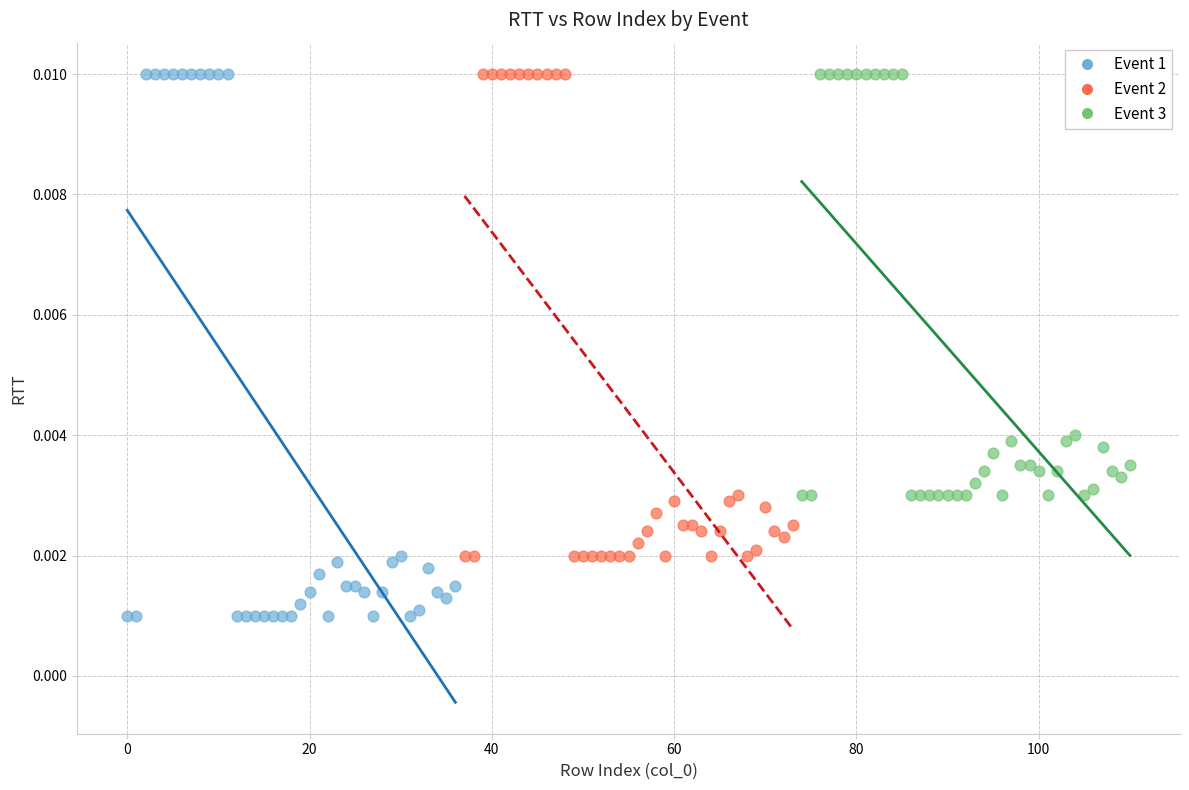

Which series has the widest spread of Y values?

Event 1